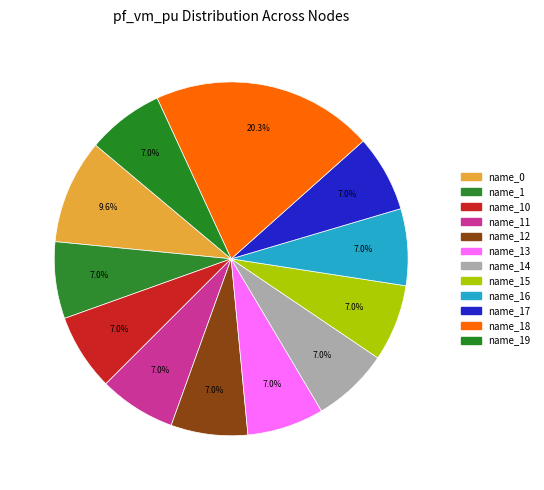

Is there a majority slice in this chart?

No